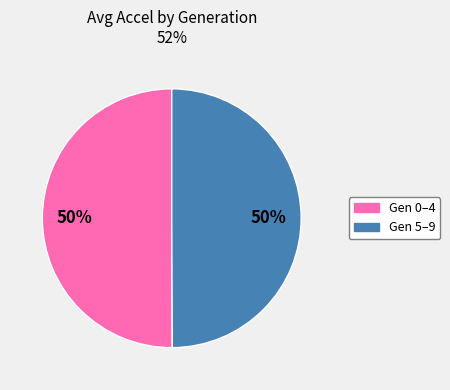

To the nearest percent, what is the average slice percentage?

50%